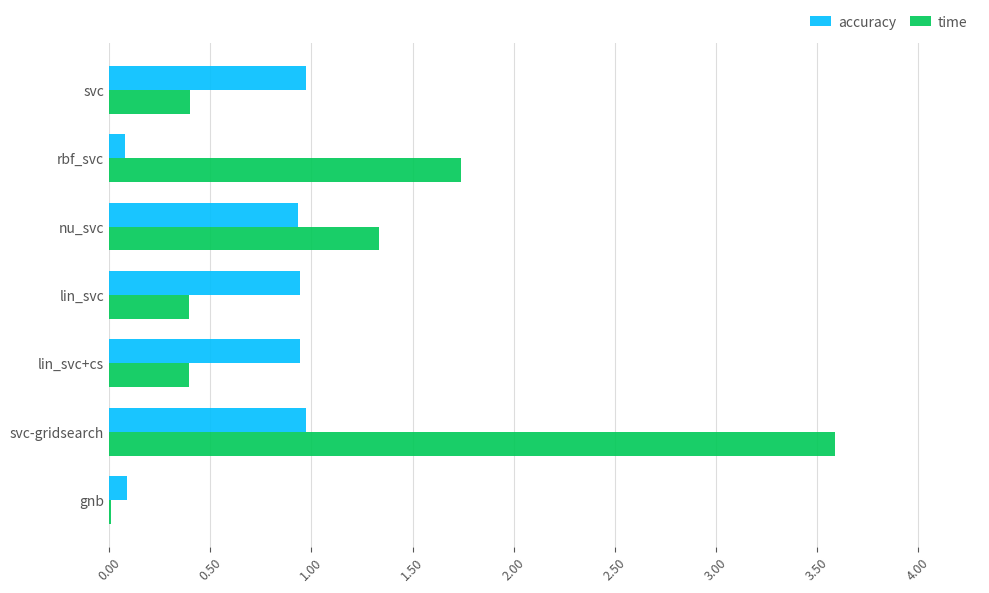

What are all the series names shown in the legend?

accuracy, time